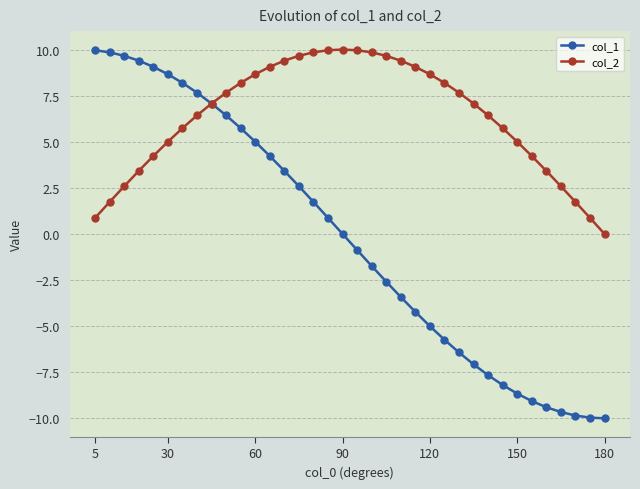

What is the highest value of the col_1 series?

10.0